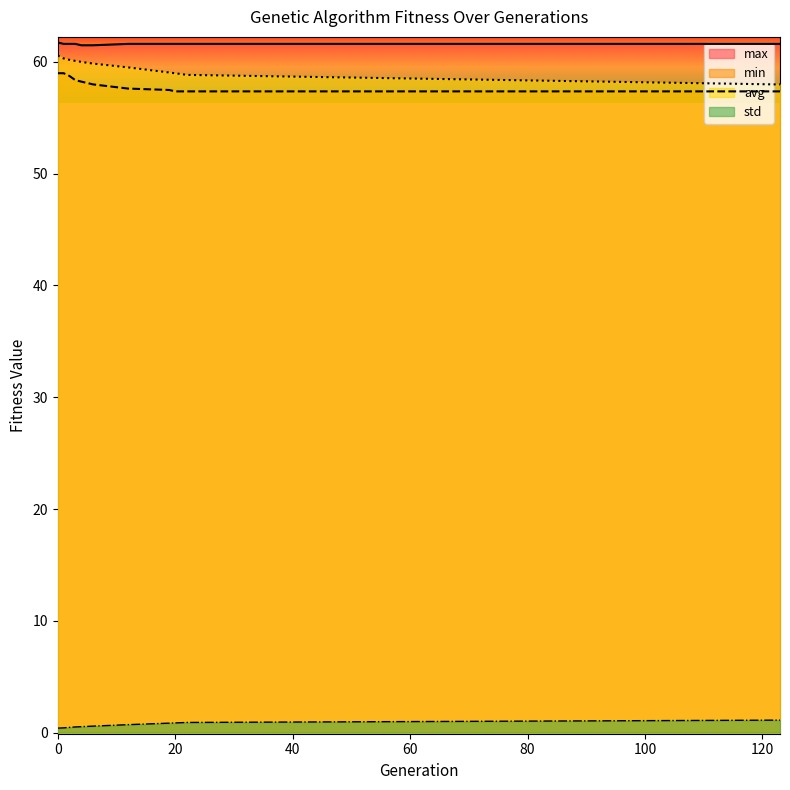

Reading left to right, list all the values displayed in this chart.

min: 59.0	59.0	58.7	58.4	58.2	58.0	57.6	57.5	57.4	57.4	57.4
max: 61.7	61.6	61.6	61.6	61.5	61.5	61.6	61.6	61.6	61.6	61.6
avg: 60.6	60.3	60.2	60.1	60.0	59.8	59.5	59.1	59.0	58.8	58.0
std: 0.4	0.4	0.5	0.5	0.5	0.6	0.7	0.8	0.9	0.9	1.1